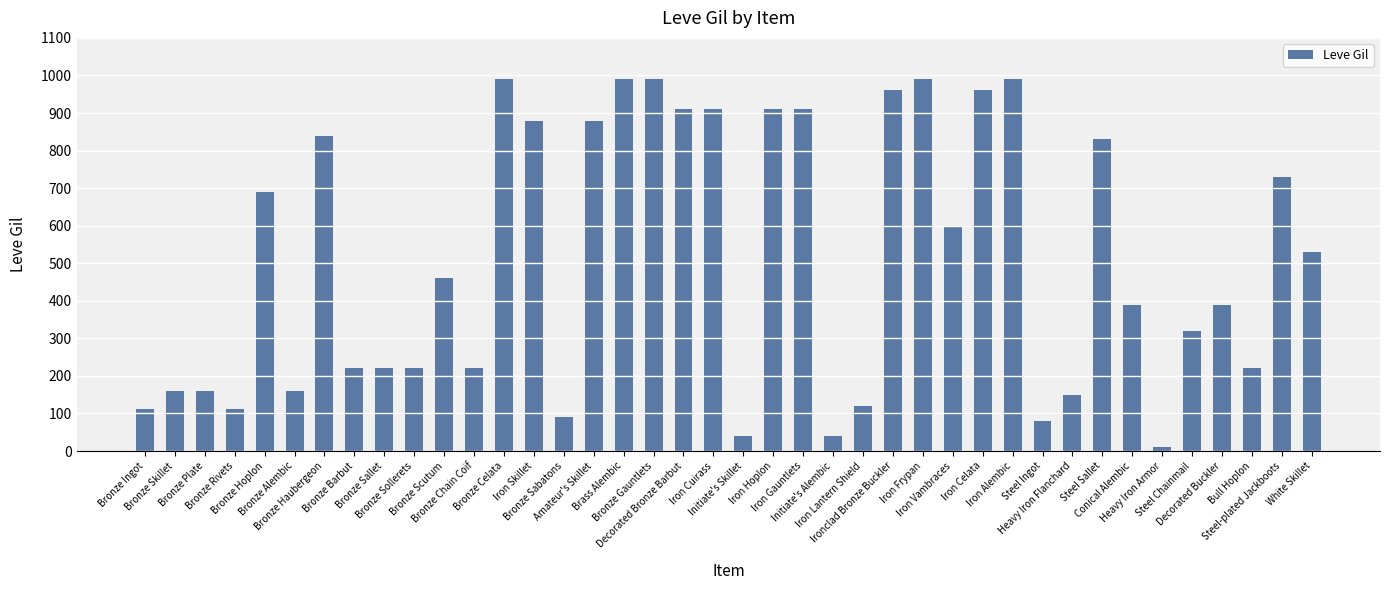

What is the value of the 8th bar from the left?

220